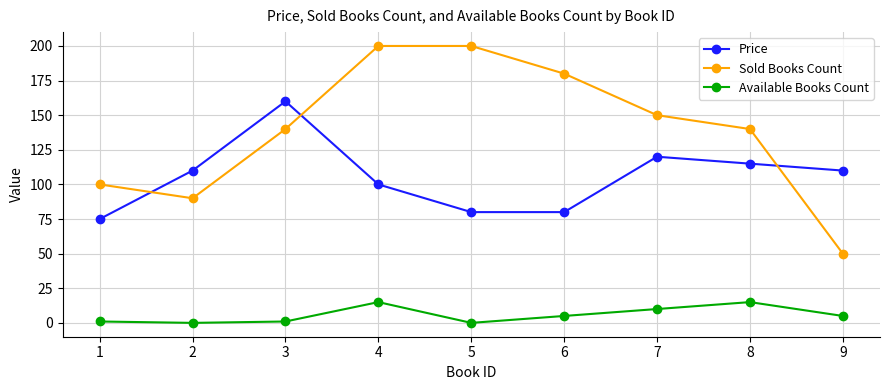

Which series changed the most between 5 and 9?

Sold Books Count